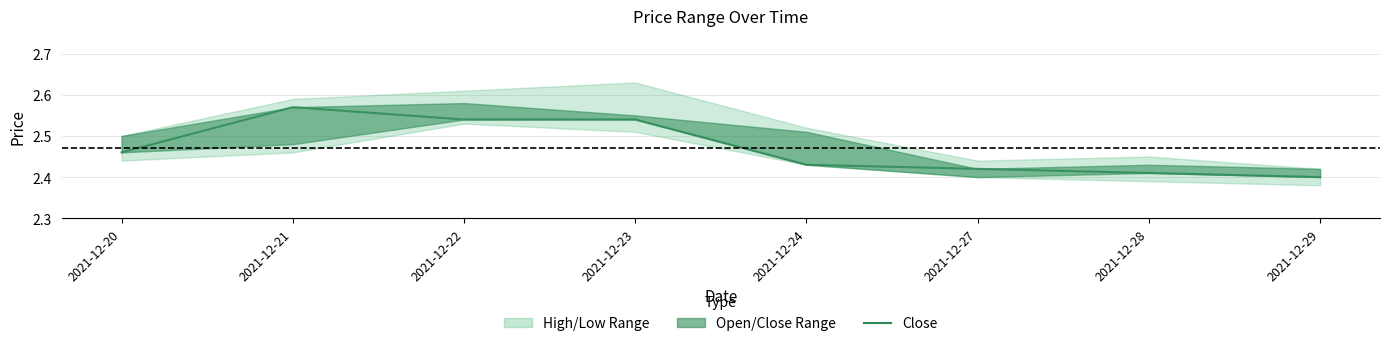

What is the value of the 6th point from the left?

2.4